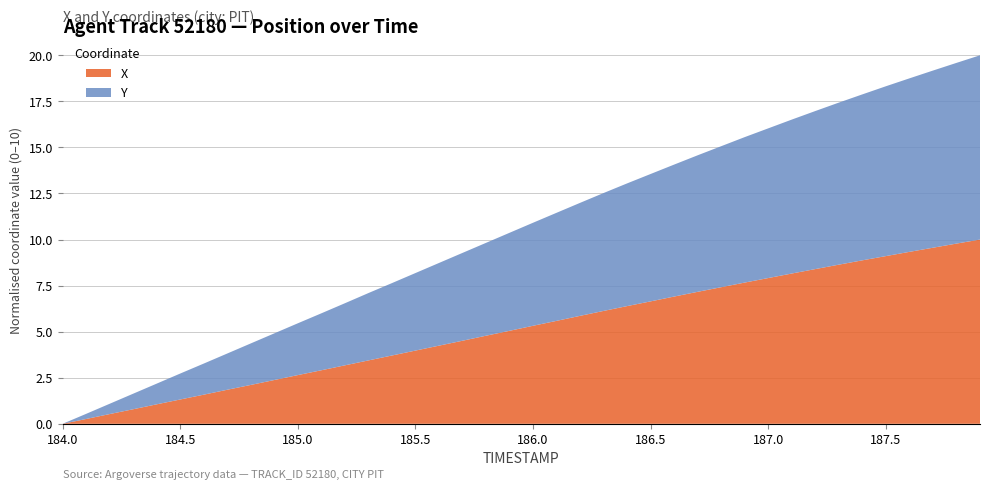

What is the highest value of the X series?

10.0